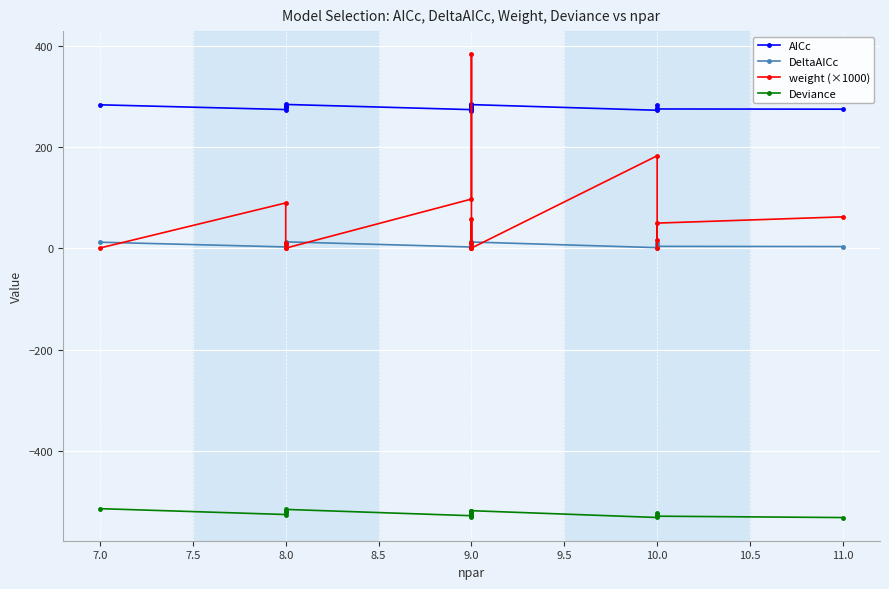

What is the value of the Deviance point at the 12th from the left?

-527.7